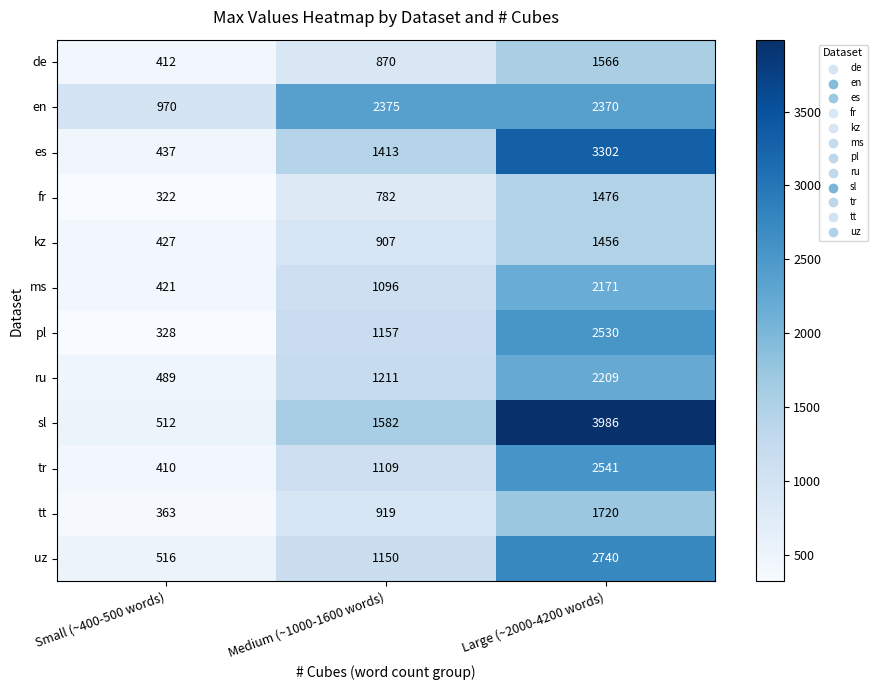

Which series has the largest range (max minus min)?

sl